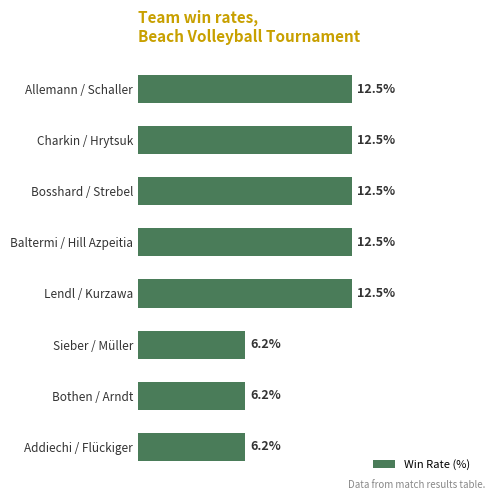

Between Addiechi / Flückiger and Allemann / Schaller, which is larger?

Allemann / Schaller